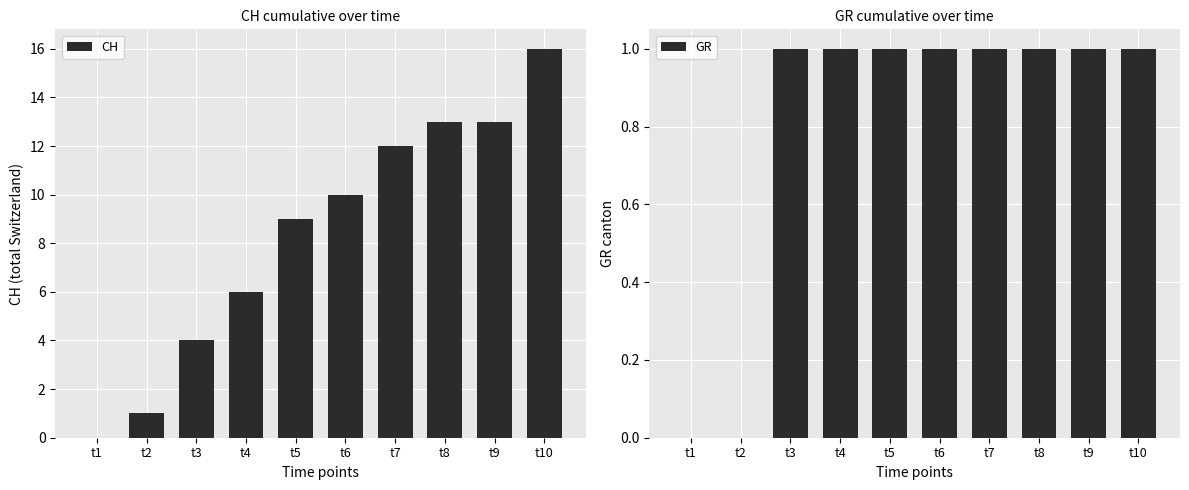

What is the difference between the maximum and minimum values in the GR series?

1